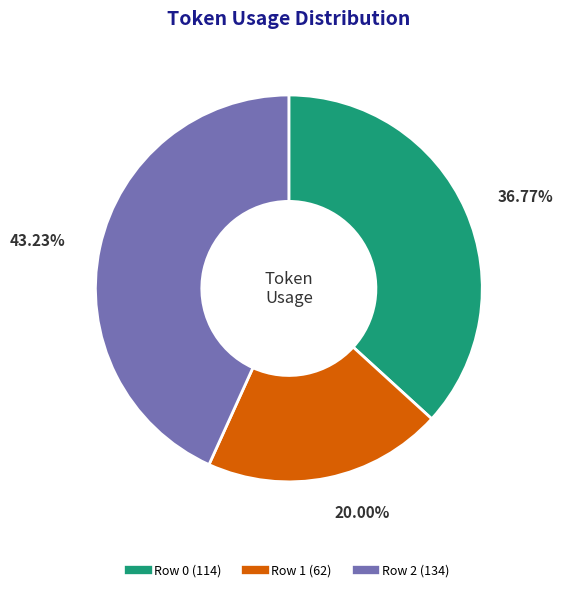

Approximately how many times larger is the value at Row 2 compared to Row 0?

1.2